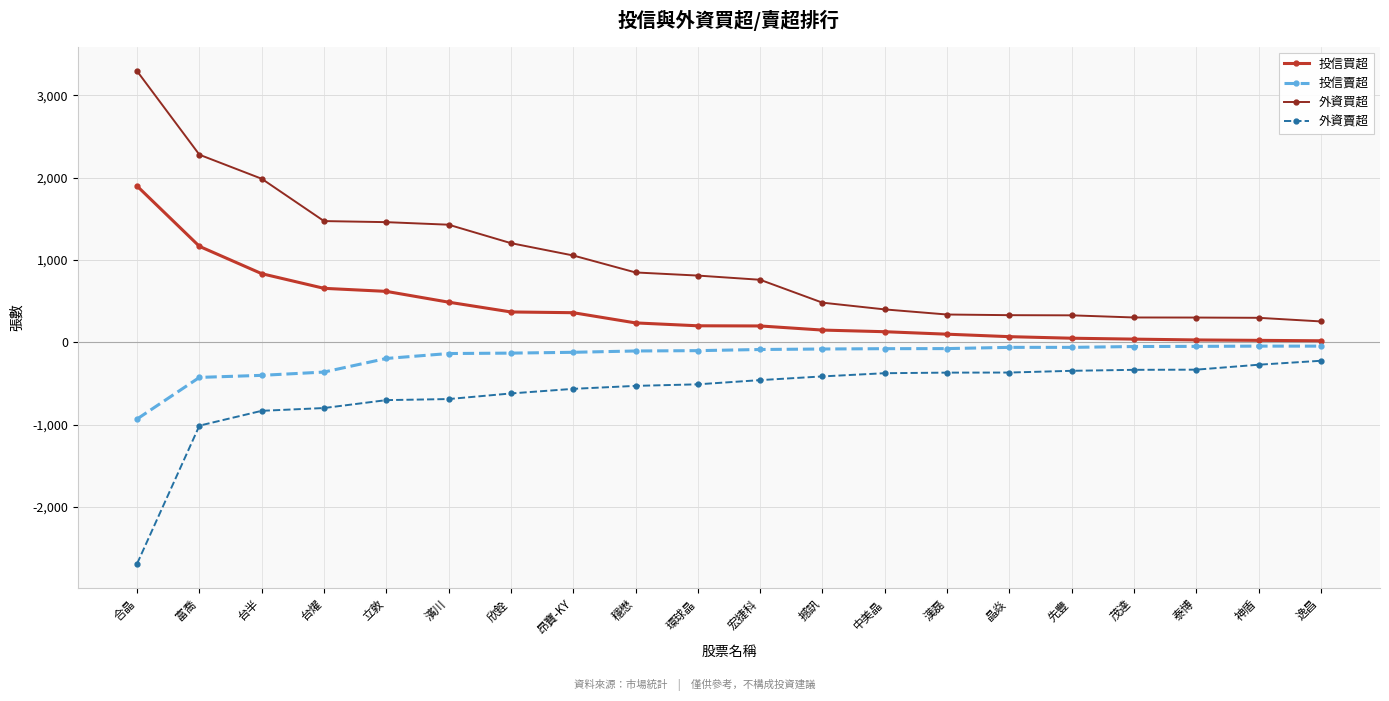

What is the difference between the maximum and minimum values in the 外資買超 series?

3040